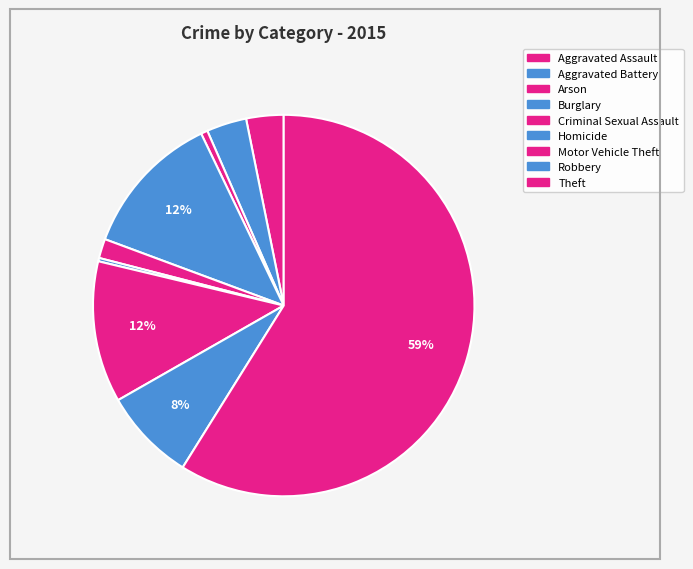

What percentage is the Criminal Sexual Assault slice, to the nearest percent?

2%